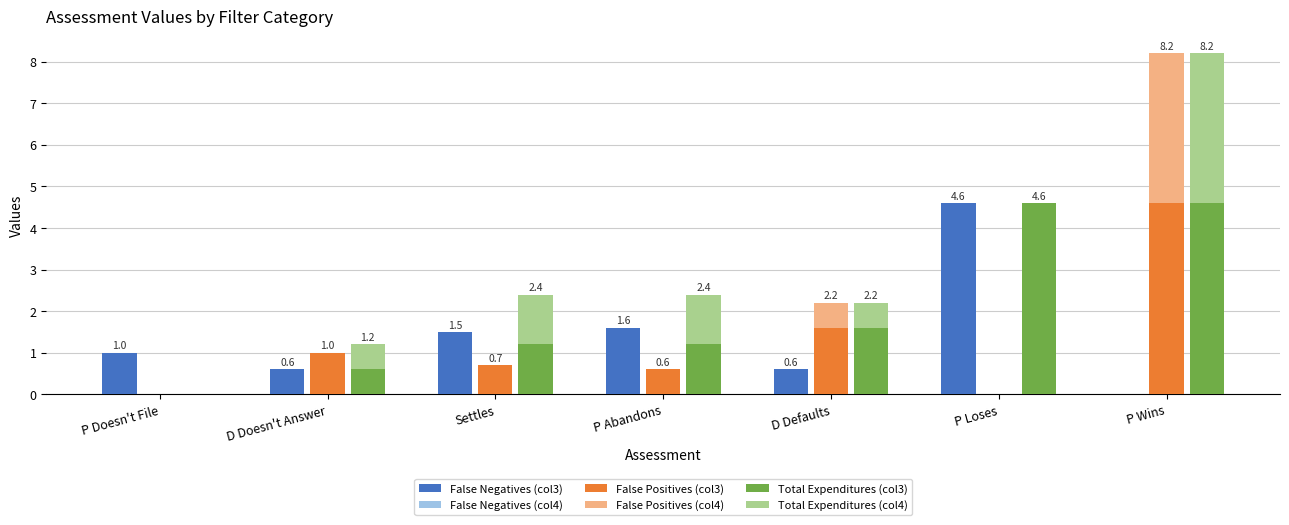

What is the difference between the second highest and minimum values in the False Negatives (col3) series?

1.6